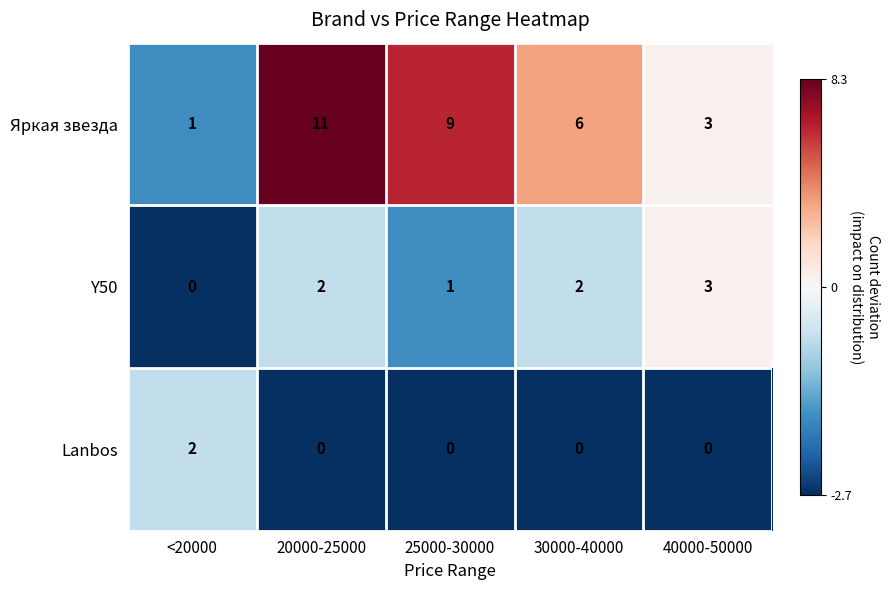

Which series changed the most between 20000-25000 and 30000-40000?

Яркая звезда